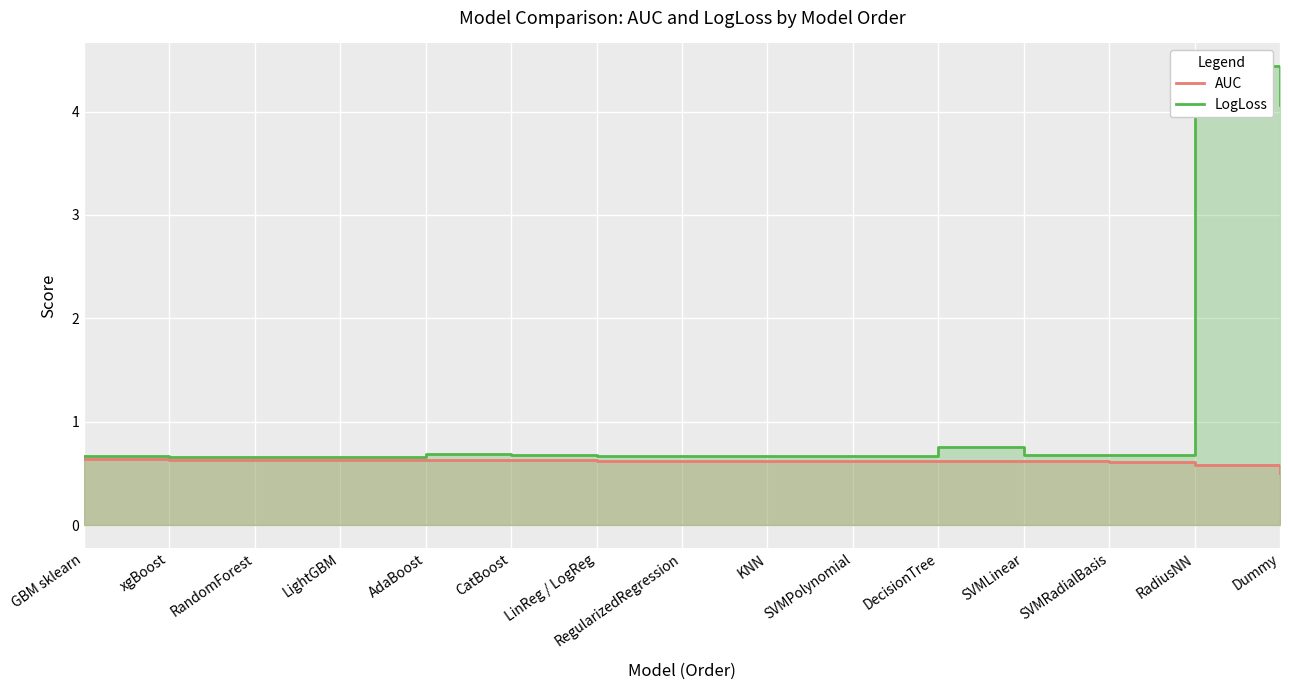

Which category has the lowest value in the AUC series?

Dummy